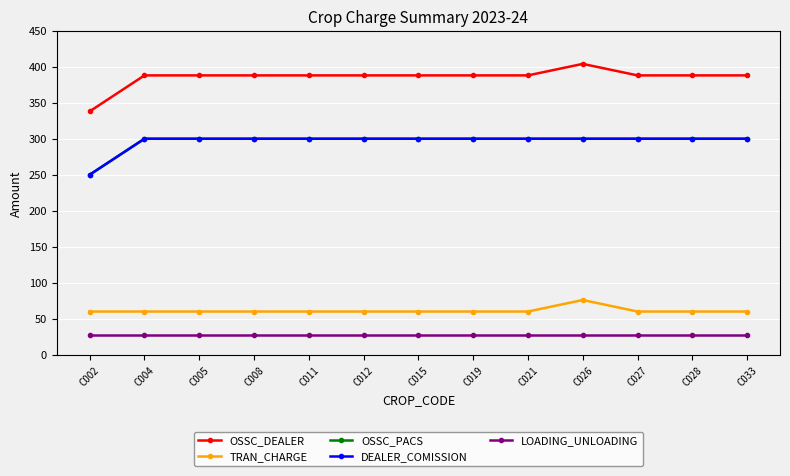

Does the chart have visible grid lines?

Yes